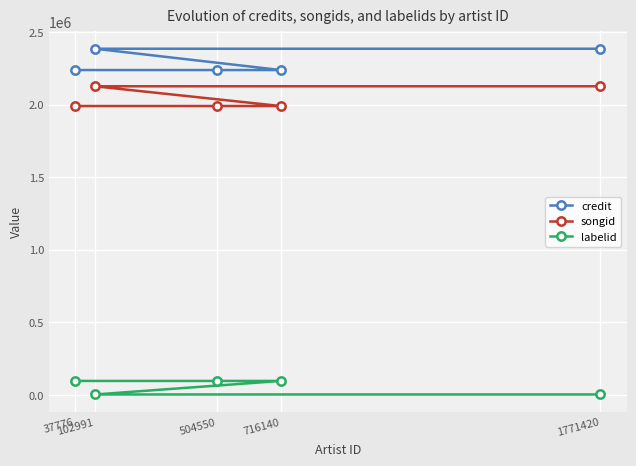

True or false: songid and credit cross at least once.

False